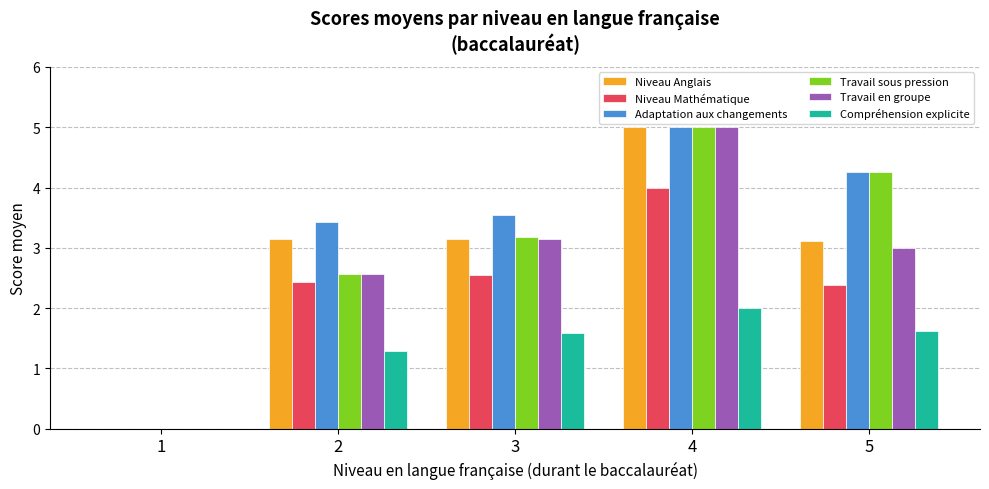

How many groups of bars are there?

5